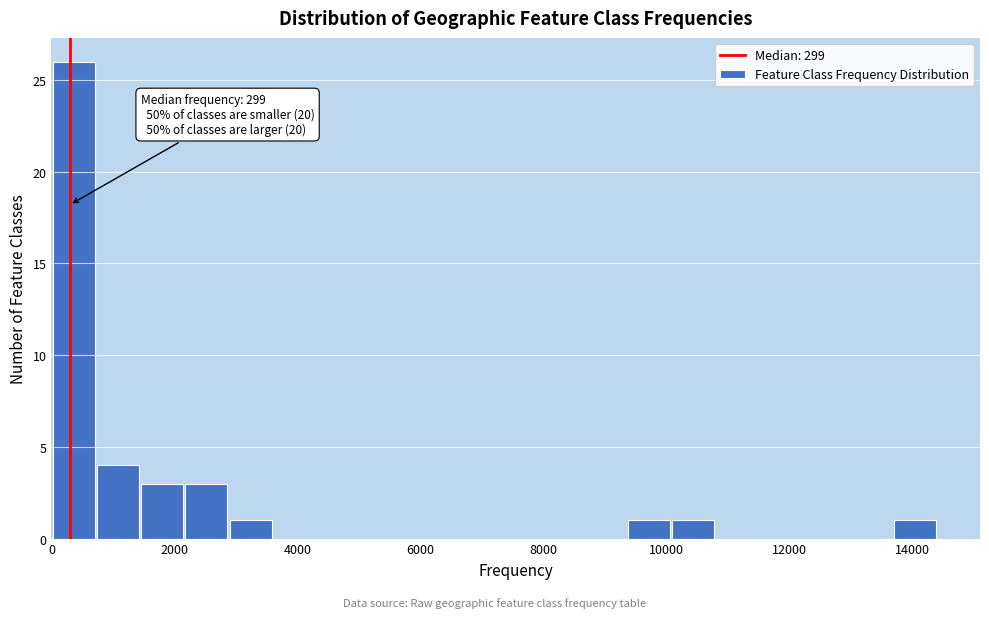

Around what value on the x-axis is the tallest bar? Give the approximate position of its centre, as read against the axis.

400